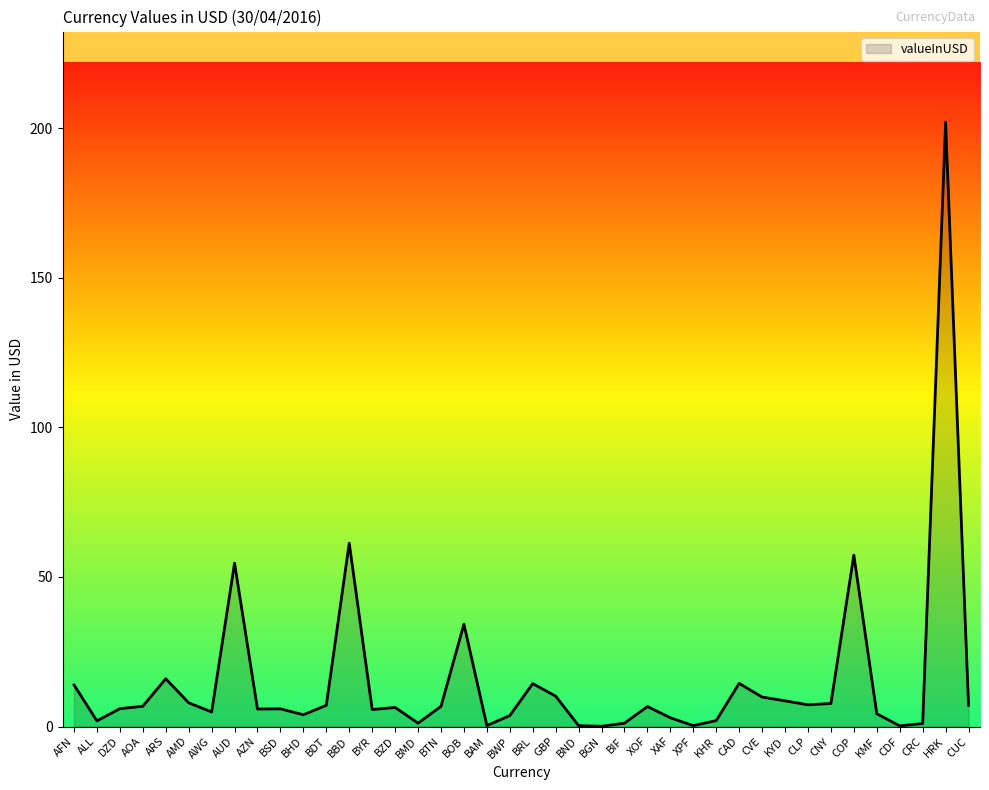

What is the difference between the maximum and minimum values?

201.9